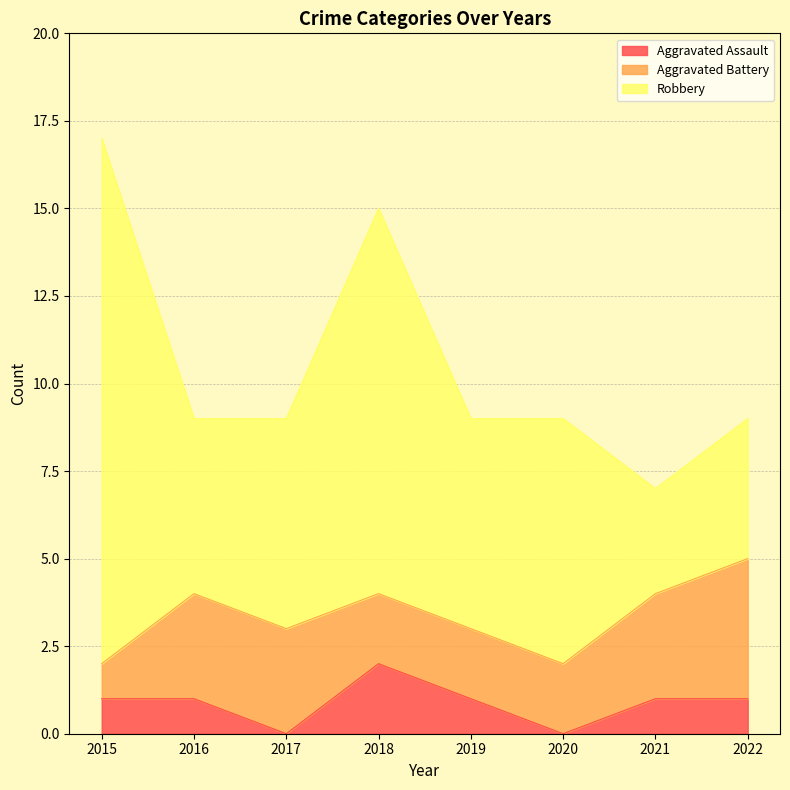

How many data points in Robbery are less than 6?

3